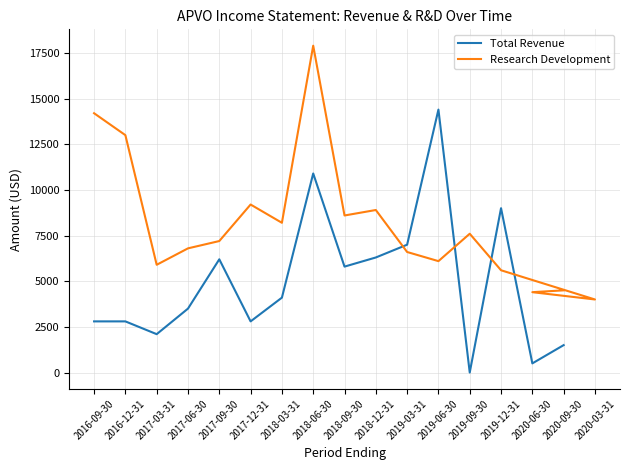

Is the value of Research Development at 2017-06-30 greater than the value of Total Revenue at 2017-09-30?

Yes